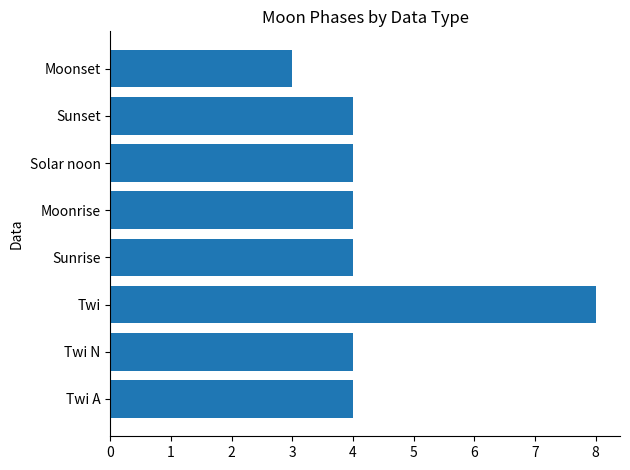

Between Moonset and Twi A, which is larger?

Twi A